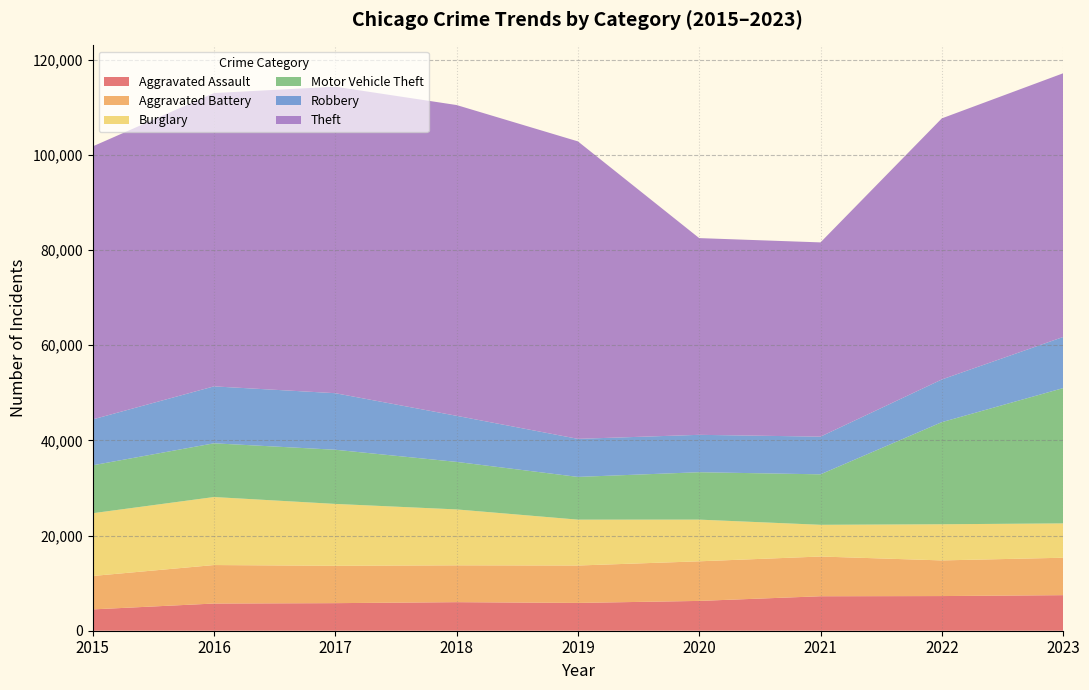

Reading left to right, transcribe all the data shown in this chart.

Aggravated Assault: 2015=4480	2016=5712	2017=5793	2018=6001	2019=5841	2020=6263	2021=7242	2022=7281	2023=7472
Aggravated Battery: 2015=7019	2016=8086	2017=7845	2018=7735	2019=7857	2020=8319	2021=8347	2022=7489	2023=7861
Burglary: 2015=13184	2016=14289	2017=13001	2018=11747	2019=9638	2020=8758	2021=6662	2022=7595	2023=7215
Motor Vehicle Theft: 2015=10068	2016=11286	2017=11380	2018=9985	2019=8977	2020=9959	2021=10603	2022=21451	2023=28421
Robbery: 2015=9638	2016=11960	2017=11880	2018=9681	2019=7995	2020=7855	2021=7918	2022=8965	2023=10736
Theft: 2015=57350	2016=61621	2017=64386	2018=65287	2019=62492	2020=41326	2021=40807	2022=54851	2023=55400